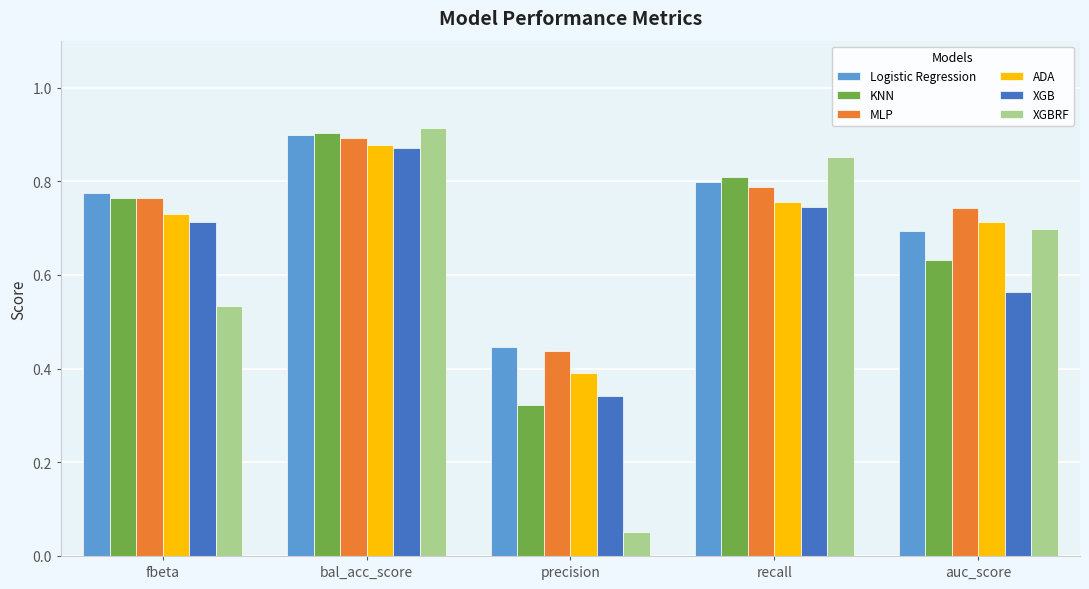

What is the total value across all series at bal_acc_score?

5.4